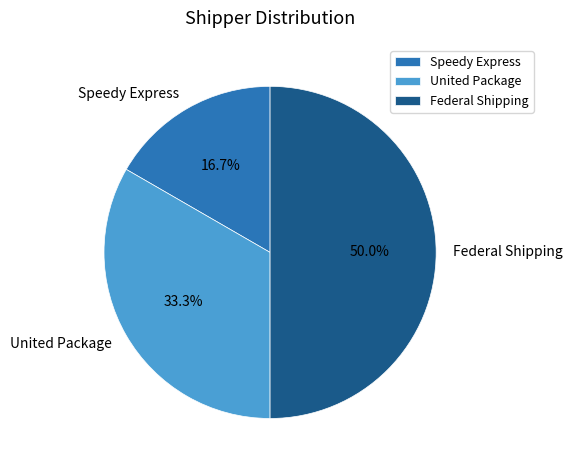

To the nearest percent, what is the difference between the largest and smallest slice percentages?

33%